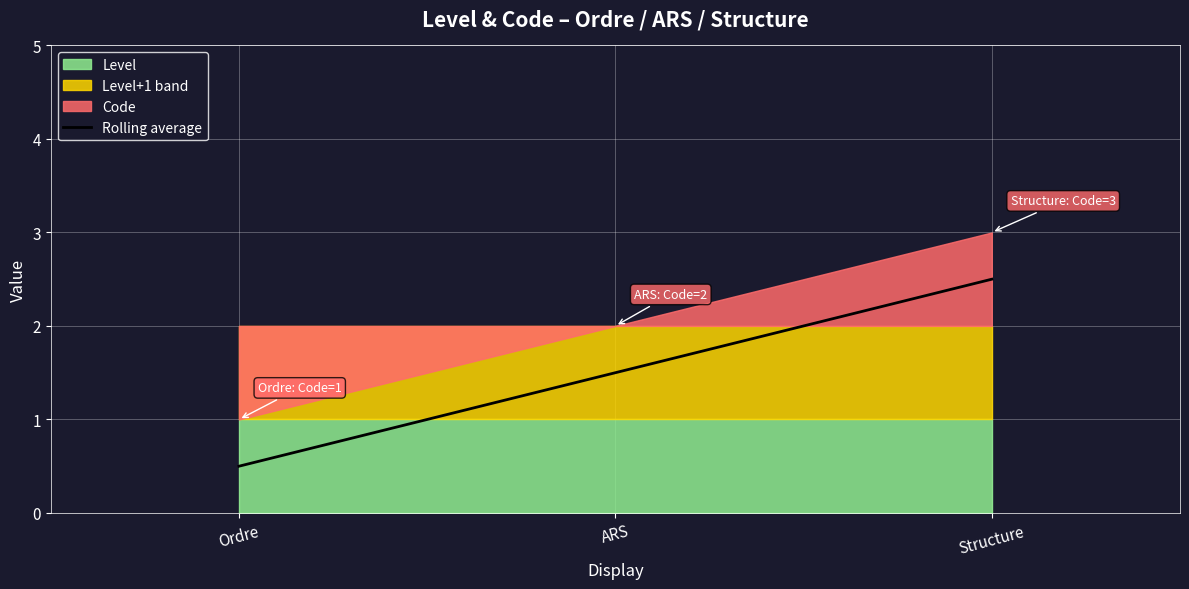

What is the average value?

1.5